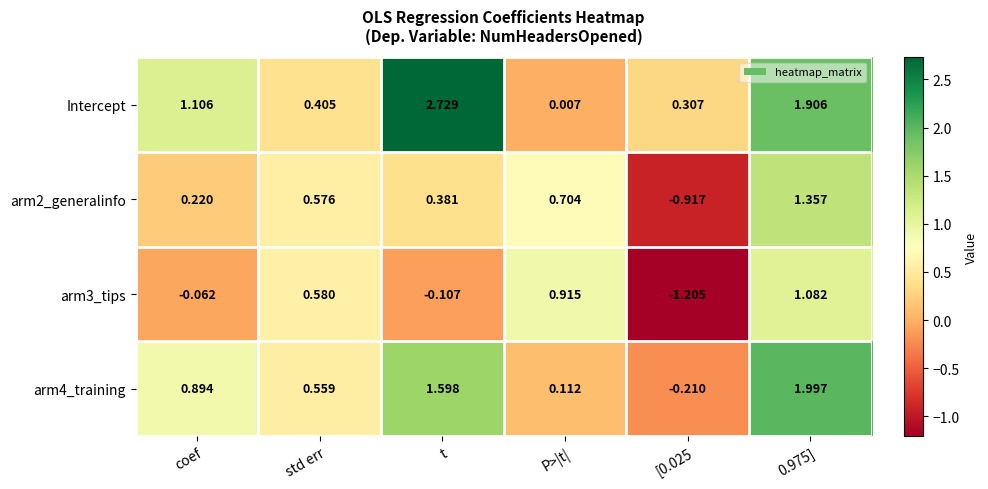

At which label is arm2_generalinfo closest to 0?

coef